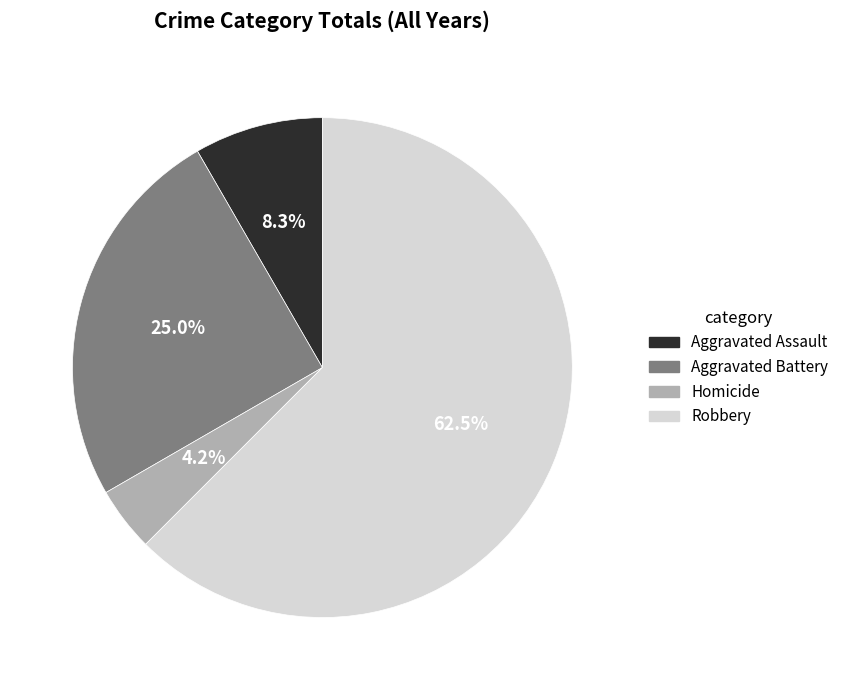

Is it true that Robbery is 49% of the pie?

False